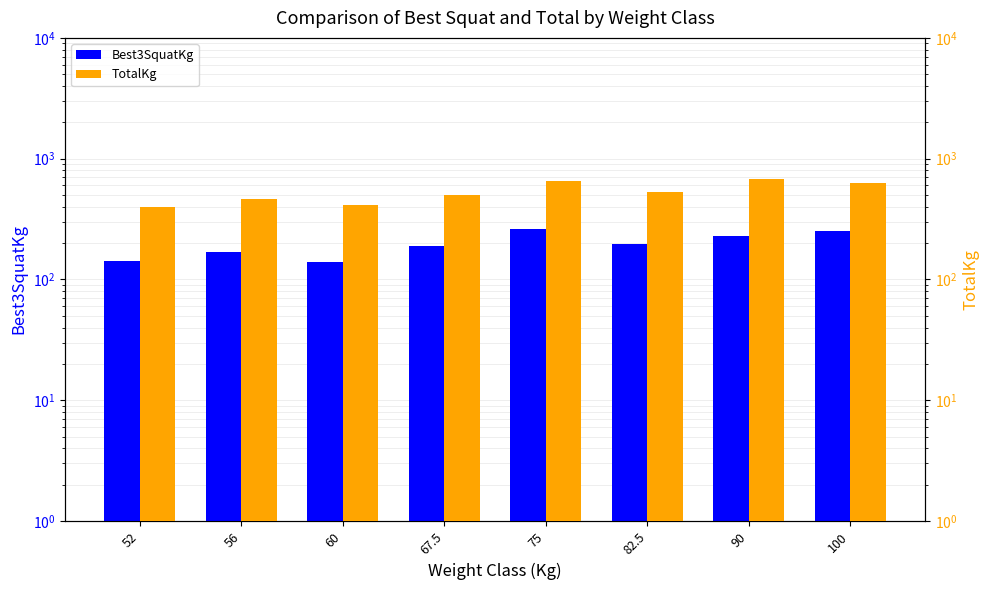

What is the label of the 1st bar from the left?

52